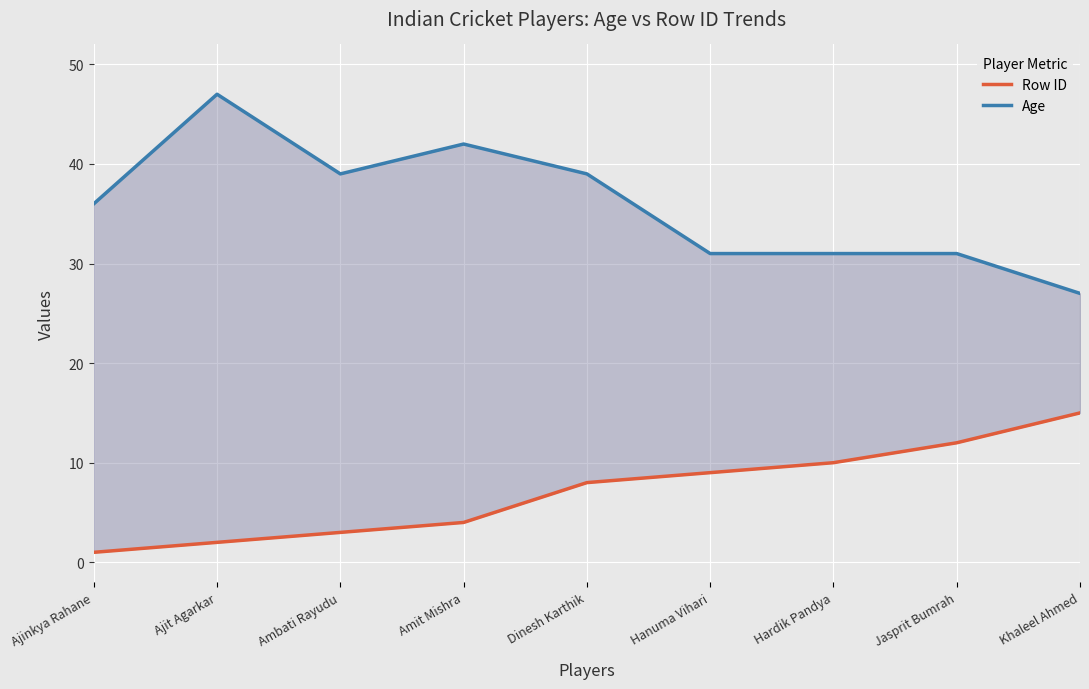

What is the approximate value of Age at Dinesh Karthik, to the nearest 10?

40